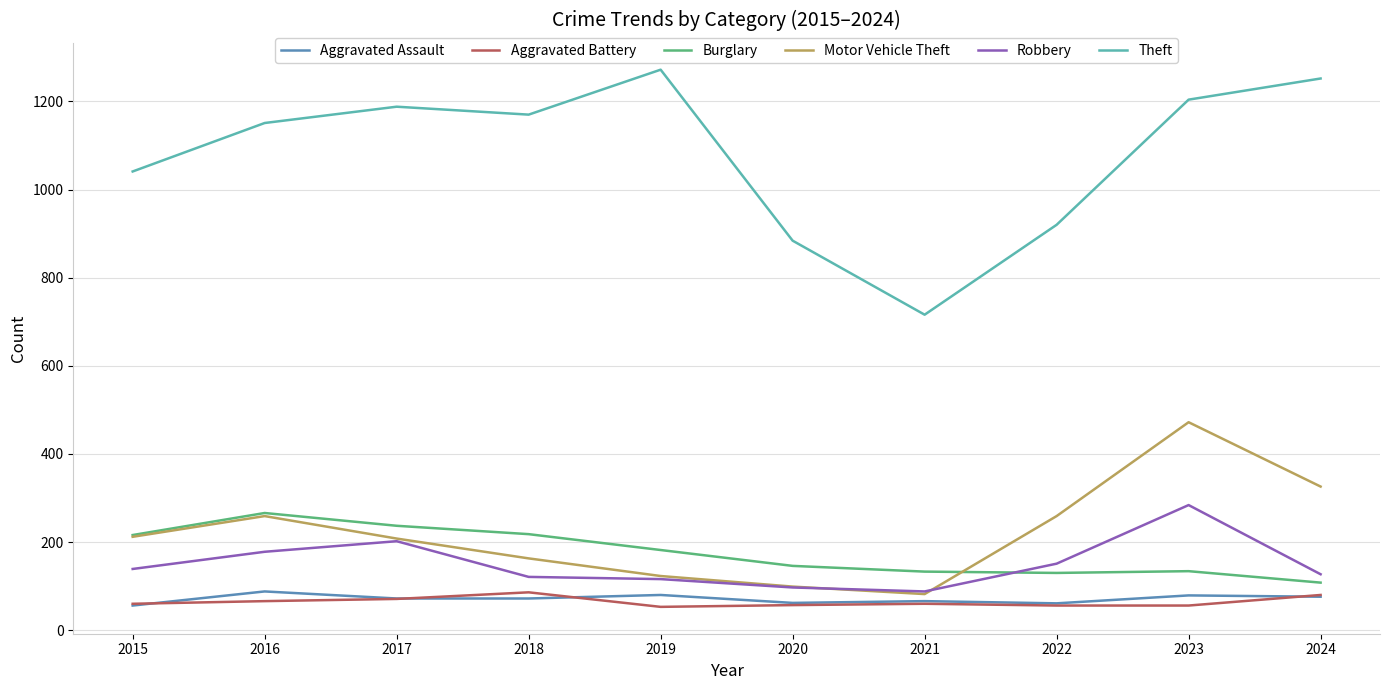

Where is Burglary nearest to the value 187?

2019